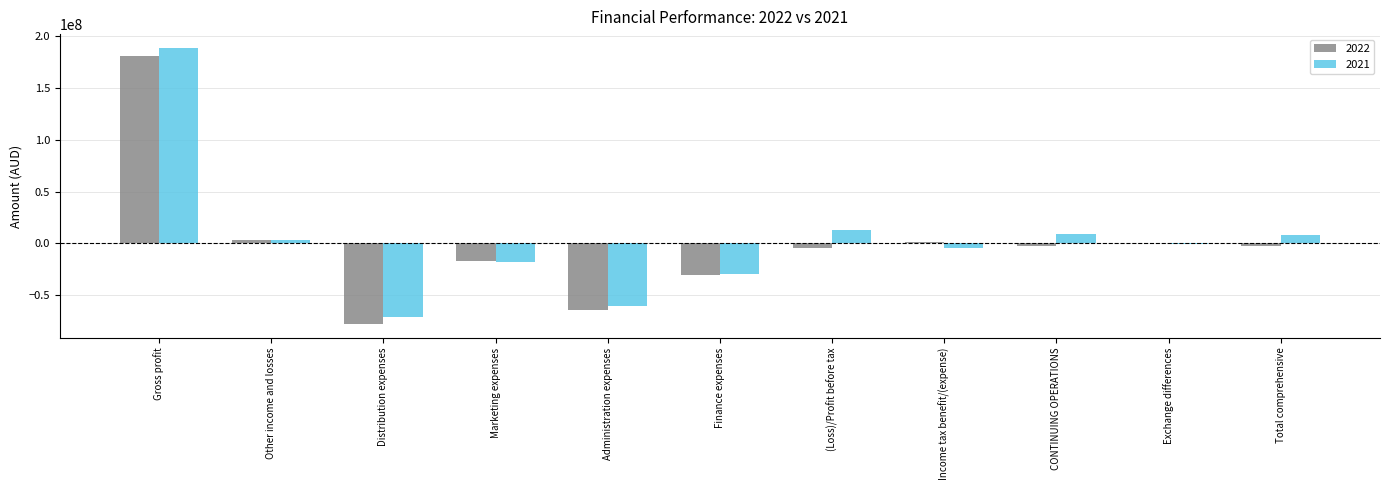

The 2022 series shows -64167043 at Administration expenses. True or false?

True